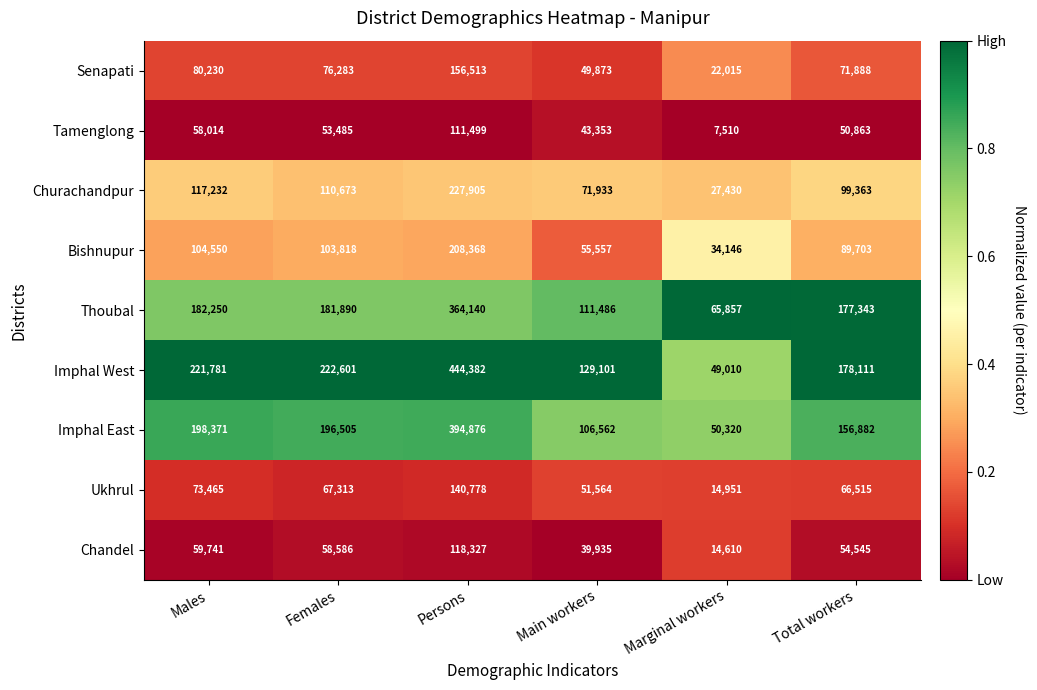

At which category is the sum across all series the highest?

Persons